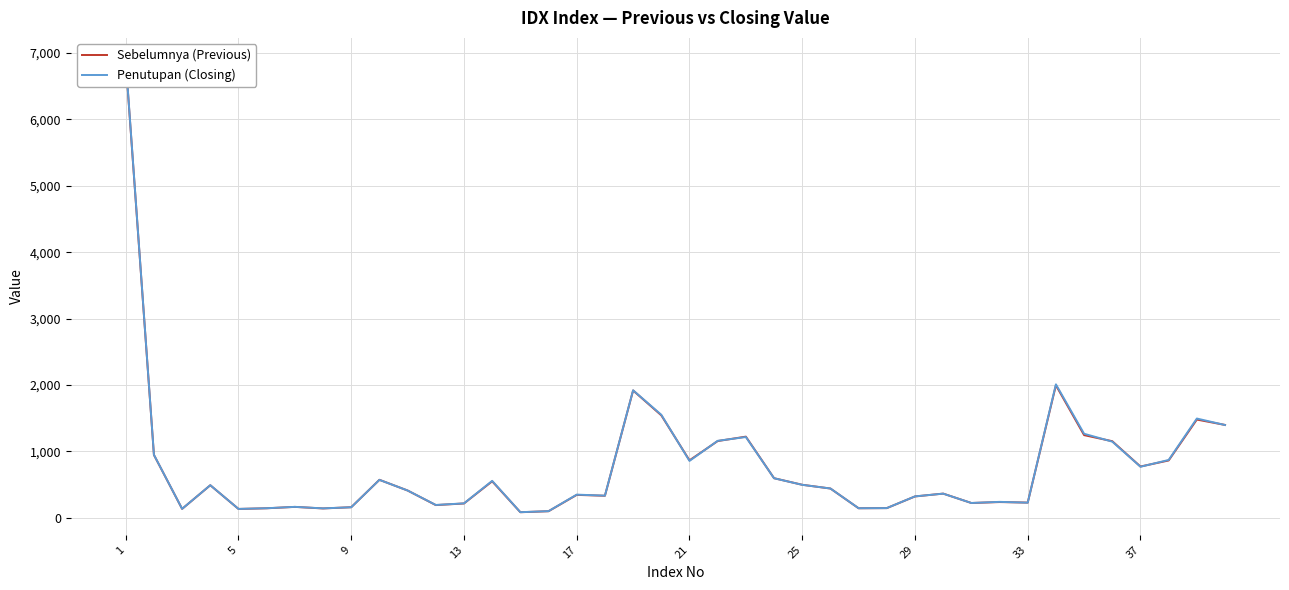

What is the smallest value displayed?

81.2